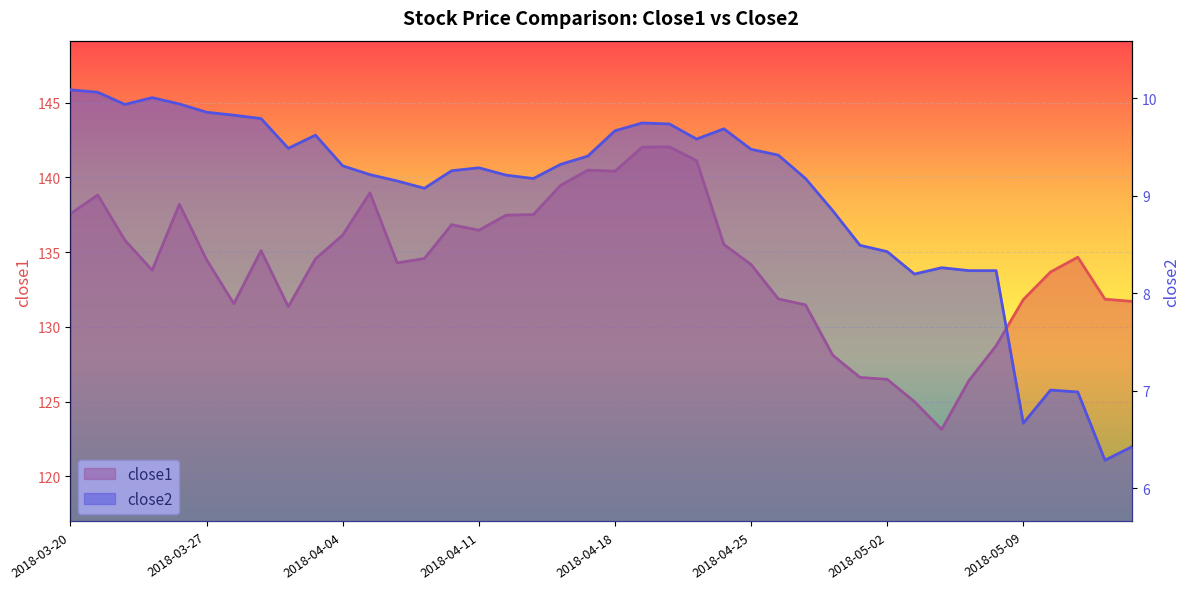

What is the sum of all close2 values?

359.5